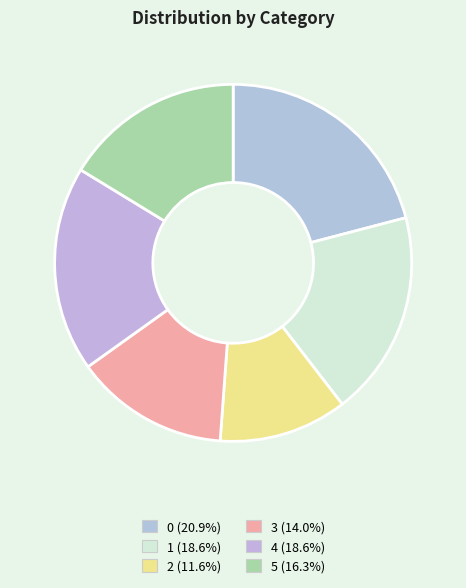

Is the sum of 1 and 5 greater than half?

No